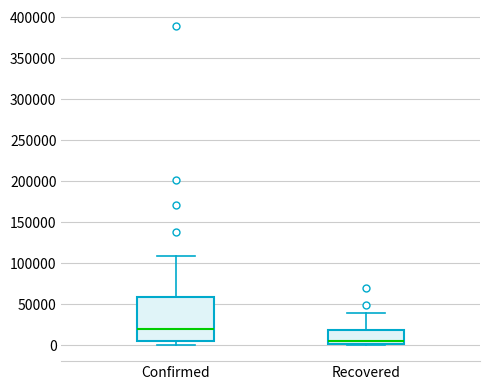

Which box's median line is the highest?

Confirmed